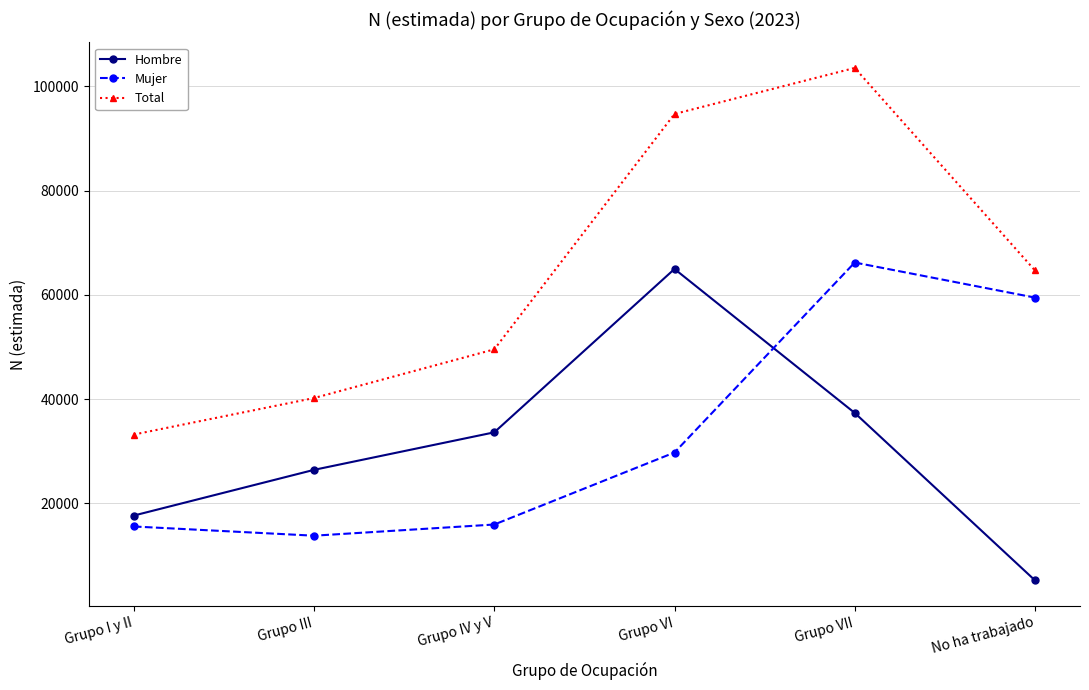

At which category does Total reach its first local peak?

Grupo VII